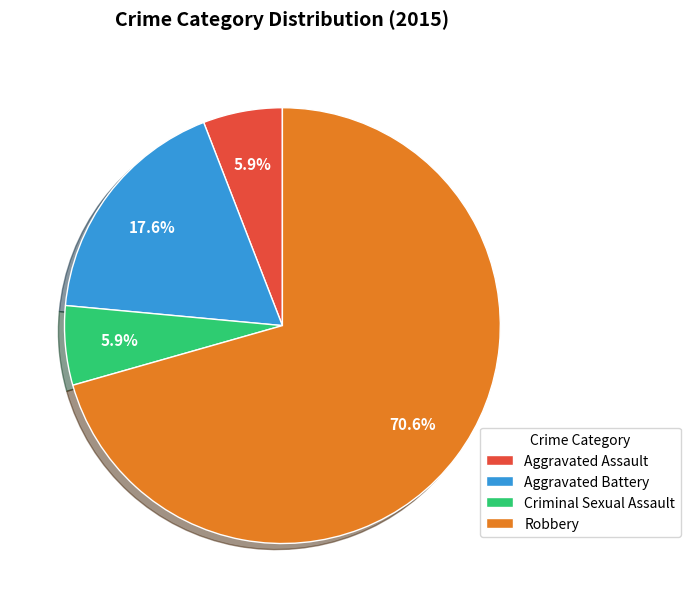

Which slice is the largest?

Robbery